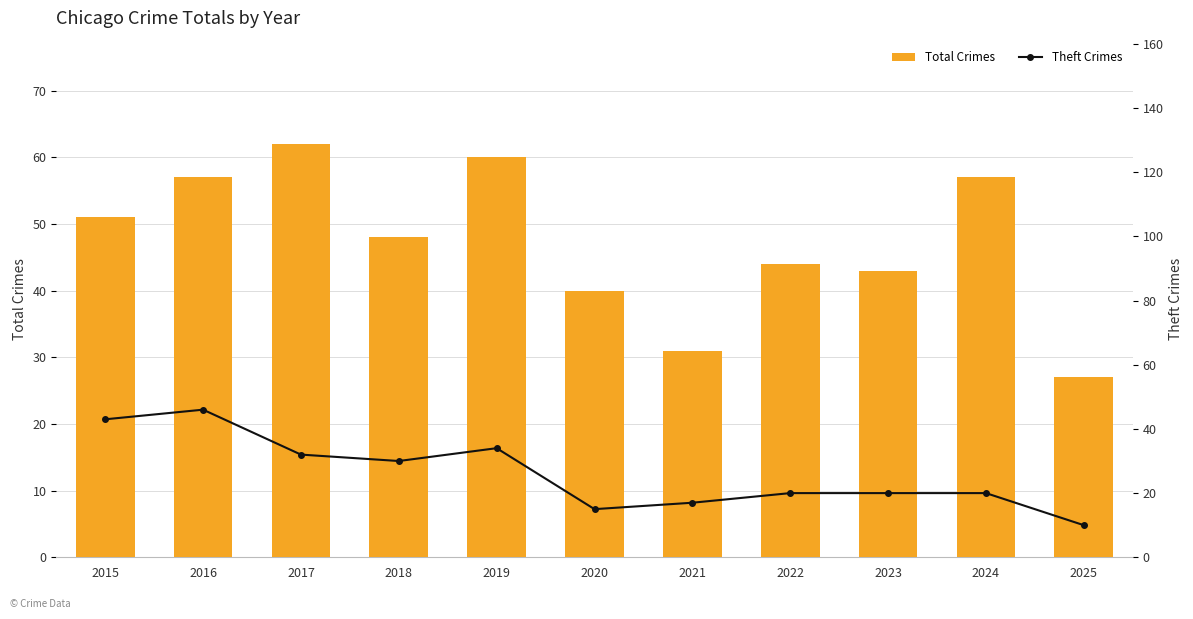

How many data points in Theft Crimes are less than 20?

3